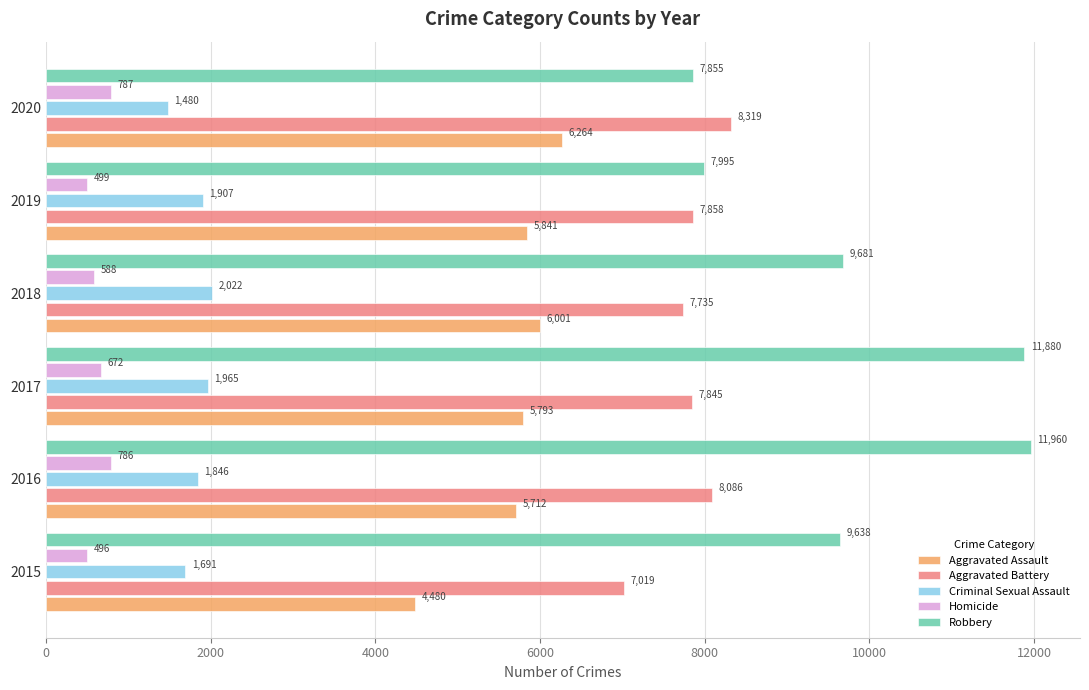

What is the highest value of the Homicide series?

787